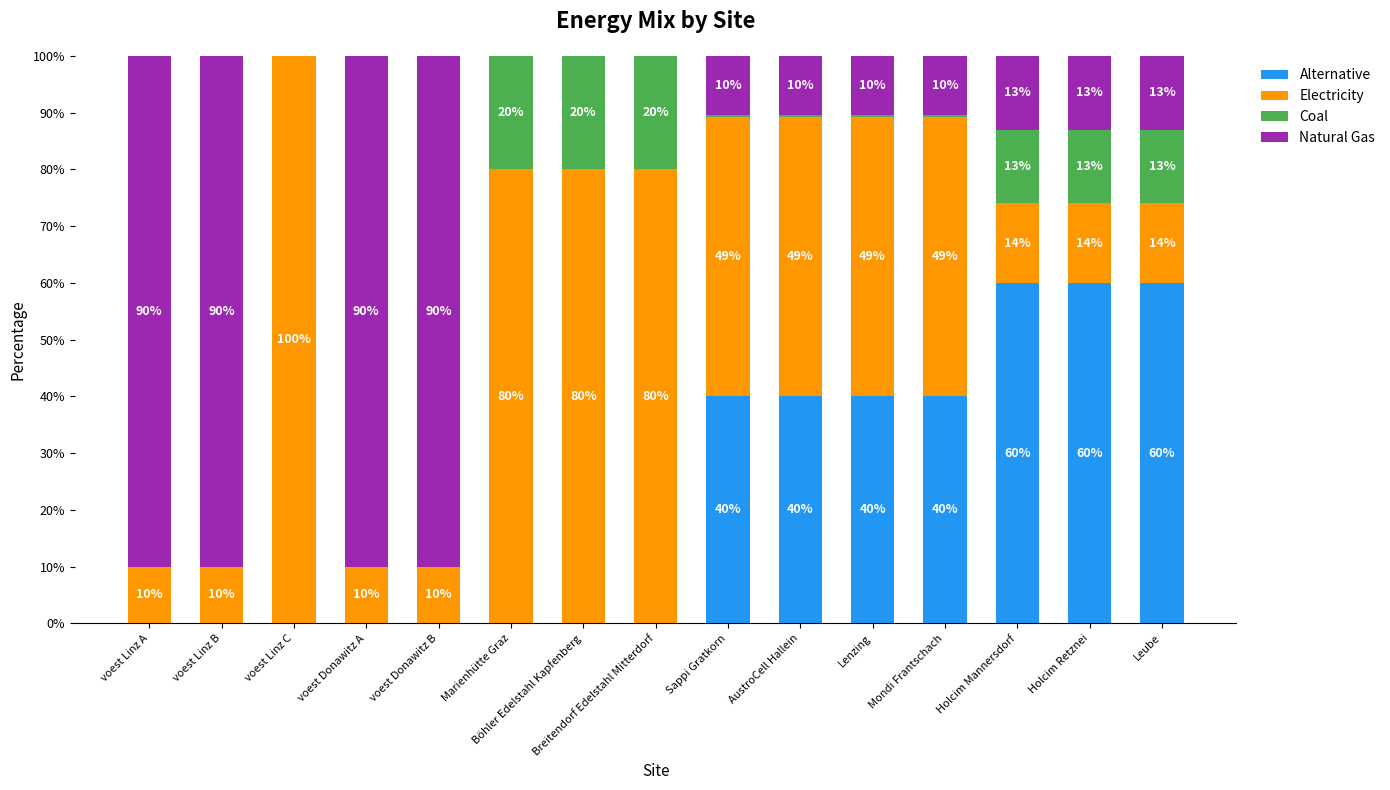

Is it true that Alternative equals 0.0 at voest Linz A?

True